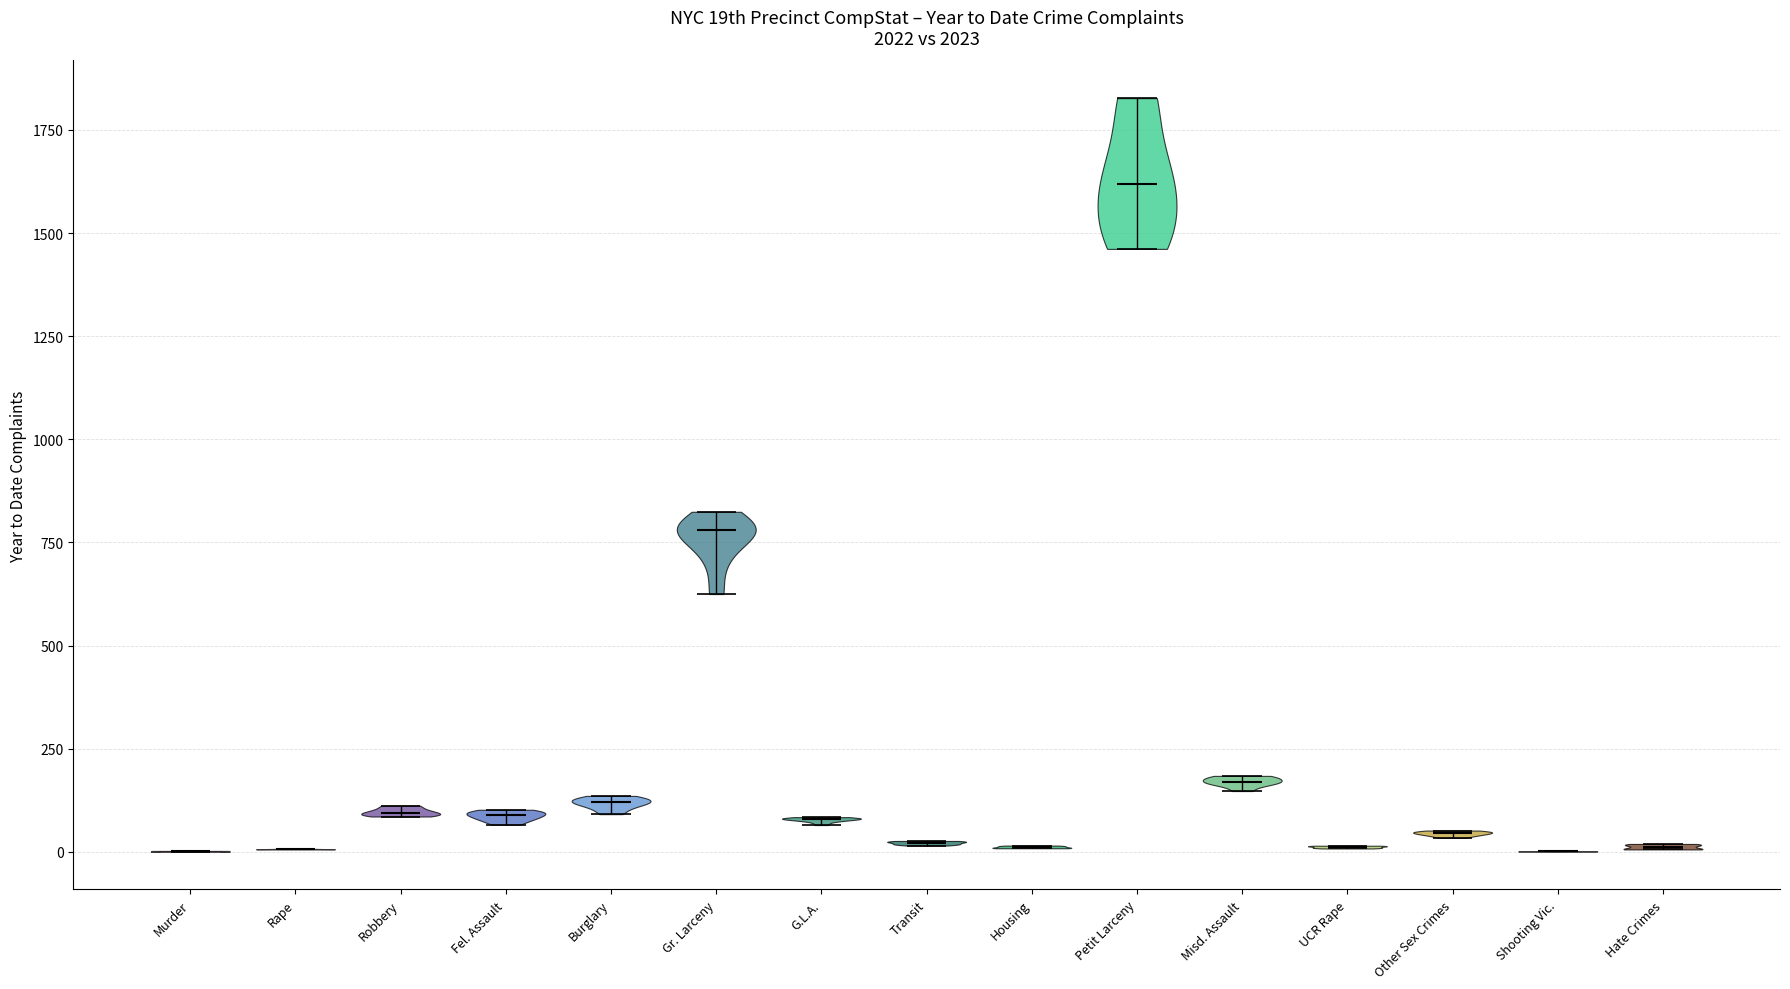

Reading left to right, read every violin against the y-axis: where its median line is, and the lowest and highest points it reaches. The values are not printed on the chart, so give them approximately, as read against the axis.

Murder: median line 0, lowest point 0, highest point 0
Rape: median line 0, lowest point 0, highest point 0
Robbery: median line 100, lowest point 100, highest point 100
Fel. Assault: median line 100, lowest point 50, highest point 100
Burglary: median line 100, lowest point 100, highest point 150
Gr. Larceny: median line 800, lowest point 600, highest point 800
G.L.A.: median line 100, lowest point 50, highest point 100
Transit: median line 0, lowest point 0, highest point 50
Housing: median line 0, lowest point 0, highest point 0
Petit Larceny: median line 1600, lowest point 1450, highest point 1850
Misd. Assault: median line 150, lowest point 150, highest point 200
UCR Rape: median line 0, lowest point 0, highest point 0
Other Sex Crimes: median line 50, lowest point 50, highest point 50
Shooting Vic.: median line 0, lowest point 0, highest point 0
Hate Crimes: median line 0, lowest point 0, highest point 0